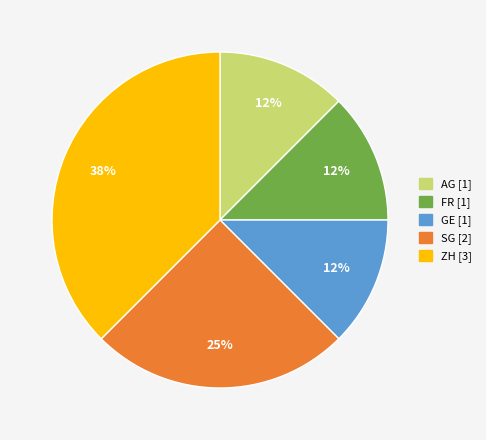

To the nearest percent, what is the average slice percentage?

20%